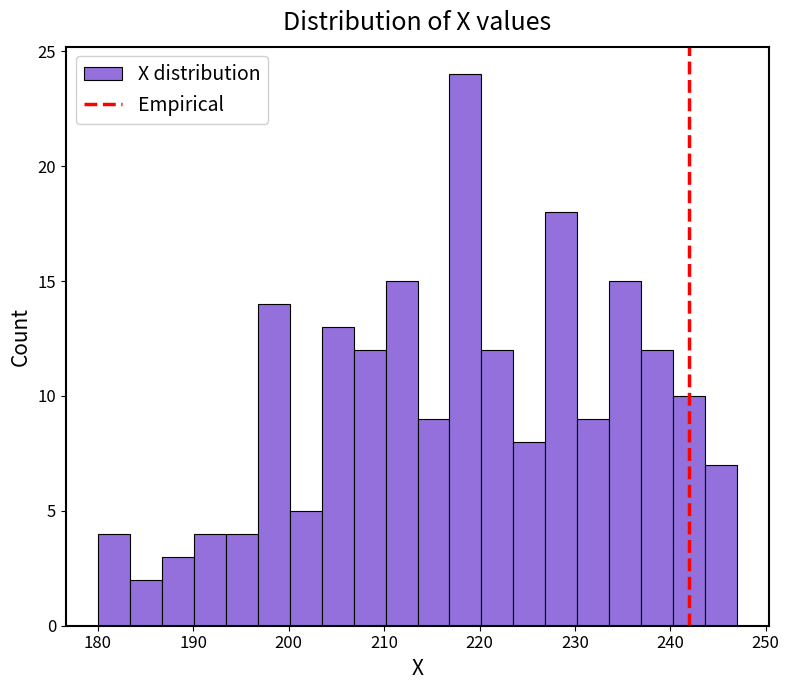

Around what value on the x-axis is the tallest bar? Give the approximate position of its centre, as read against the axis.

219